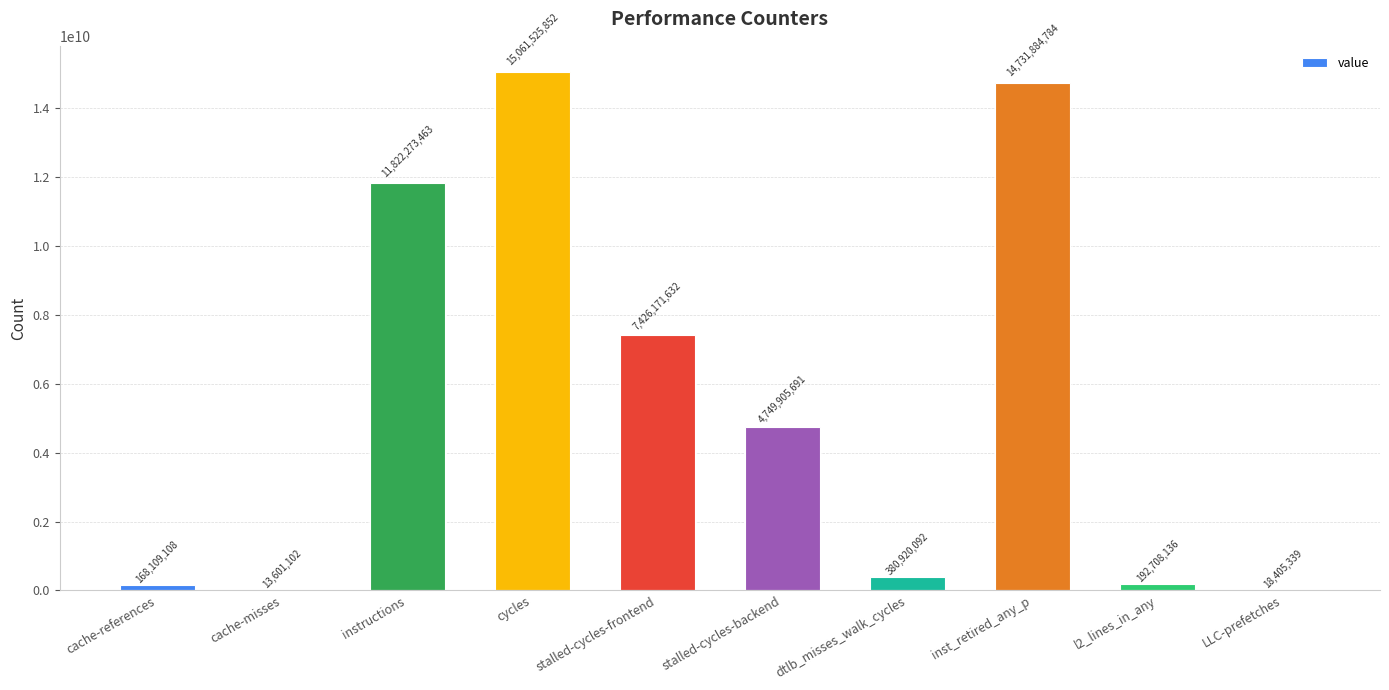

At which category does the chart reach its peak across all series?

cycles